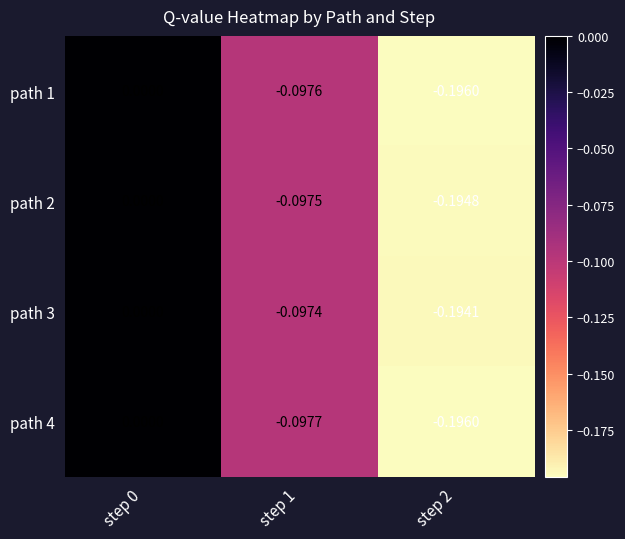

Is the value of path 1 at step 2 greater than the value of path 3 at step 1?

No